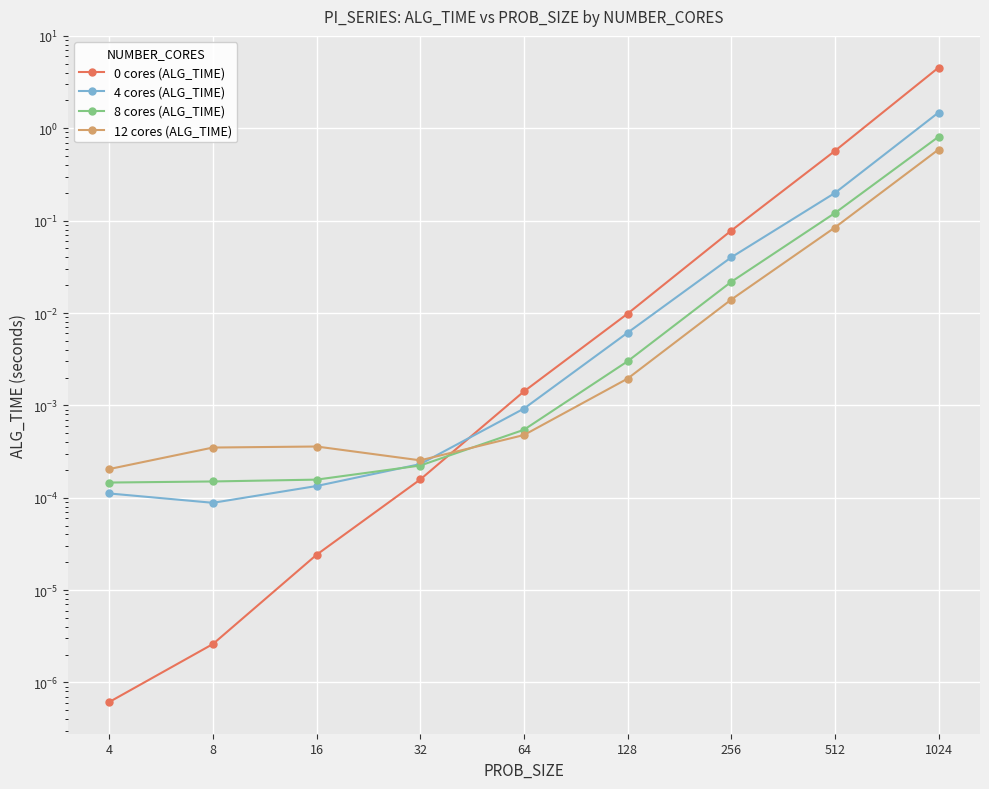

Reading right to left, transcribe all the data shown in this chart.

0 cores (ALG_TIME): 4.5	0.6	0.1	0.0	0.0	0.0	0.0	0.0	0.0
4 cores (ALG_TIME): 1.5	0.2	0.0	0.0	0.0	0.0	0.0	0.0	0.0
8 cores (ALG_TIME): 0.8	0.1	0.0	0.0	0.0	0.0	0.0	0.0	0.0
12 cores (ALG_TIME): 0.6	0.1	0.0	0.0	0.0	0.0	0.0	0.0	0.0